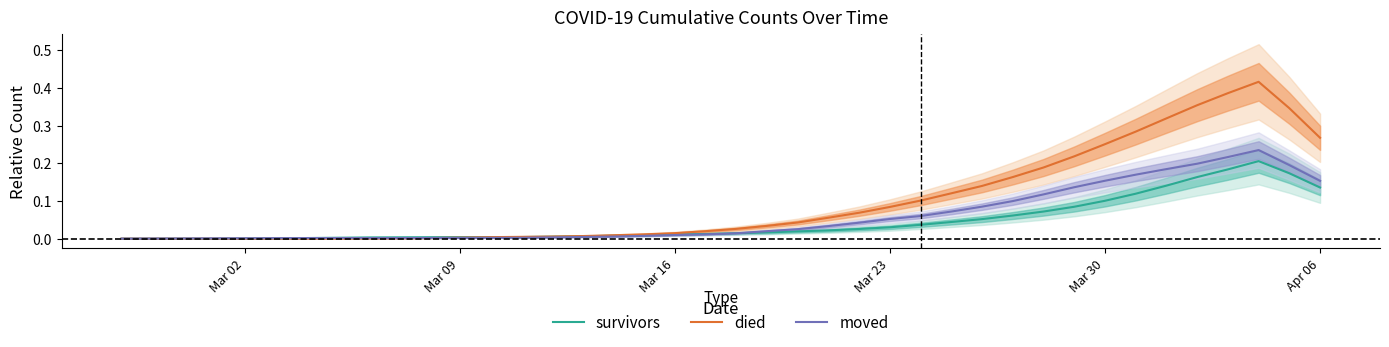

Is it true that survivors equals 0.1 at Mar 30?

True